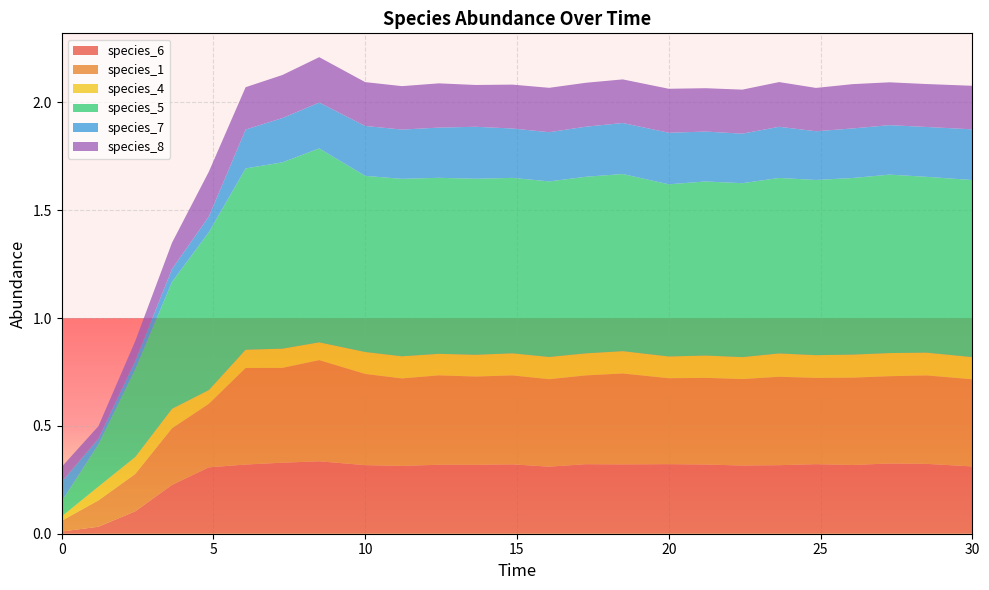

Reading left to right, what are all the values shown in this chart?

species_6: 0=0.0	1=0.0	2=0.1	3=0.2	4=0.3	5=0.3	6=0.3	7=0.3	8=0.3	9=0.3	10=0.3	11=0.3	12=0.3	13=0.3	14=0.3	15=0.3	16=0.3	17=0.3	18=0.3	19=0.3	20=0.3	21=0.3	22=0.3	23=0.3	24=0.3
species_1: 0=0.1	1=0.1	2=0.2	3=0.3	4=0.3	5=0.4	6=0.4	7=0.5	8=0.4	9=0.4	10=0.4	11=0.4	12=0.4	13=0.4	14=0.4	15=0.4	16=0.4	17=0.4	18=0.4	19=0.4	20=0.4	21=0.4	22=0.4	23=0.4	24=0.4
species_4: 0=0.0	1=0.1	2=0.1	3=0.1	4=0.1	5=0.1	6=0.1	7=0.1	8=0.1	9=0.1	10=0.1	11=0.1	12=0.1	13=0.1	14=0.1	15=0.1	16=0.1	17=0.1	18=0.1	19=0.1	20=0.1	21=0.1	22=0.1	23=0.1	24=0.1
species_5: 0=0.1	1=0.2	2=0.4	3=0.6	4=0.7	5=0.8	6=0.9	7=0.9	8=0.8	9=0.8	10=0.8	11=0.8	12=0.8	13=0.8	14=0.8	15=0.8	16=0.8	17=0.8	18=0.8	19=0.8	20=0.8	21=0.8	22=0.8	23=0.8	24=0.8
species_7: 0=0.1	1=0.0	2=0.0	3=0.1	4=0.1	5=0.2	6=0.2	7=0.2	8=0.2	9=0.2	10=0.2	11=0.2	12=0.2	13=0.2	14=0.2	15=0.2	16=0.2	17=0.2	18=0.2	19=0.2	20=0.2	21=0.2	22=0.2	23=0.2	24=0.2
species_8: 0=0.1	1=0.1	2=0.1	3=0.1	4=0.2	5=0.2	6=0.2	7=0.2	8=0.2	9=0.2	10=0.2	11=0.2	12=0.2	13=0.2	14=0.2	15=0.2	16=0.2	17=0.2	18=0.2	19=0.2	20=0.2	21=0.2	22=0.2	23=0.2	24=0.2